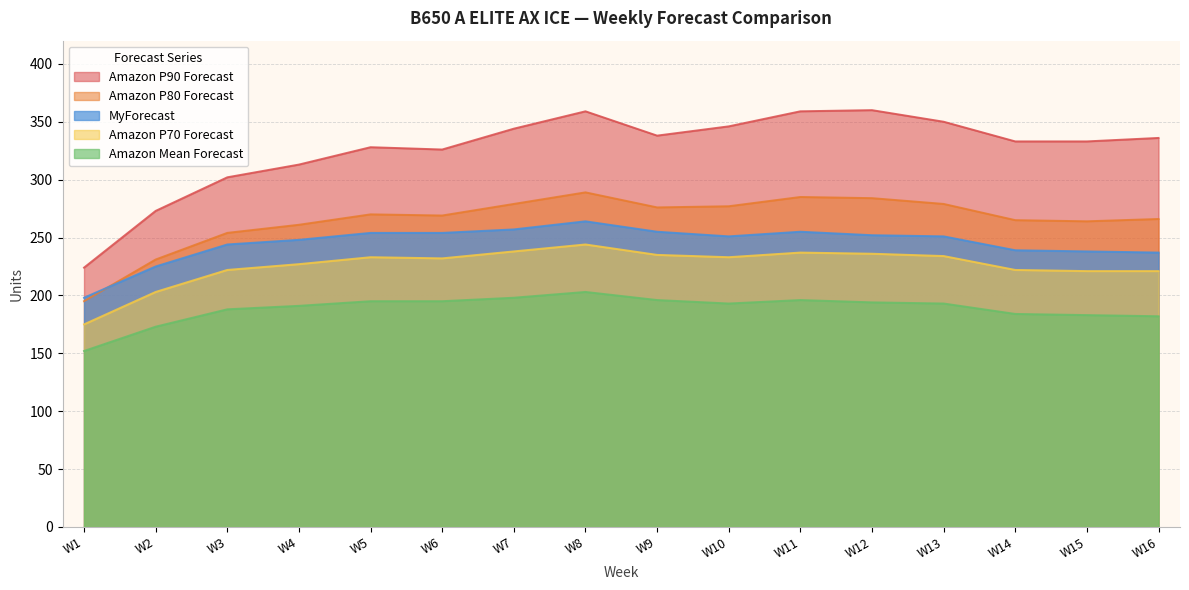

At which category does MyForecast reach its first local valley?

W10